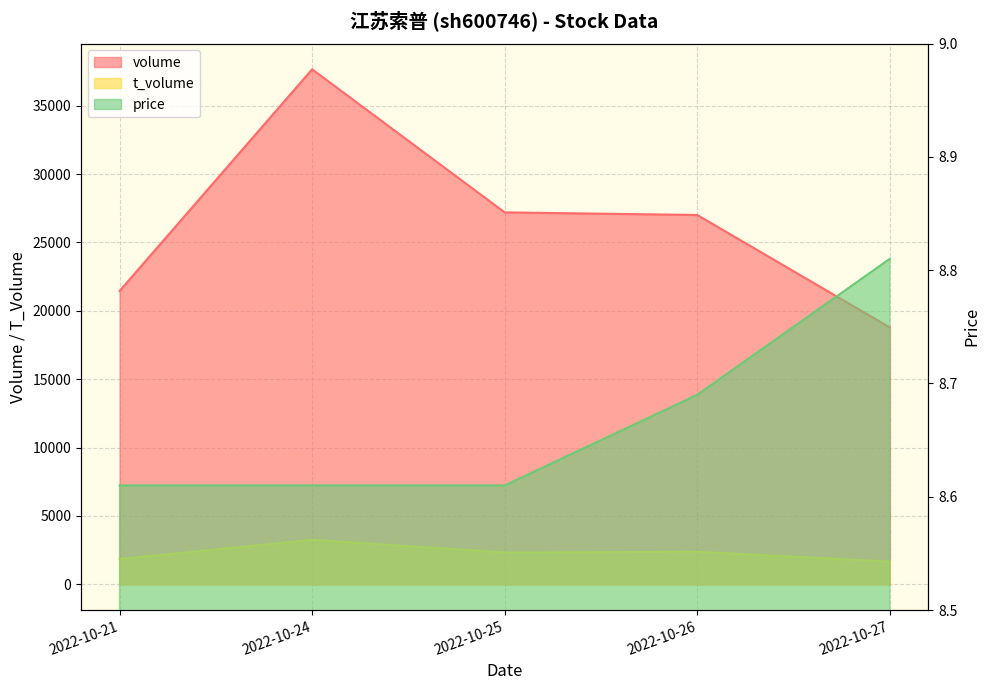

What is the sum of the price values at 2022-10-24 and 2022-10-27?

17.4